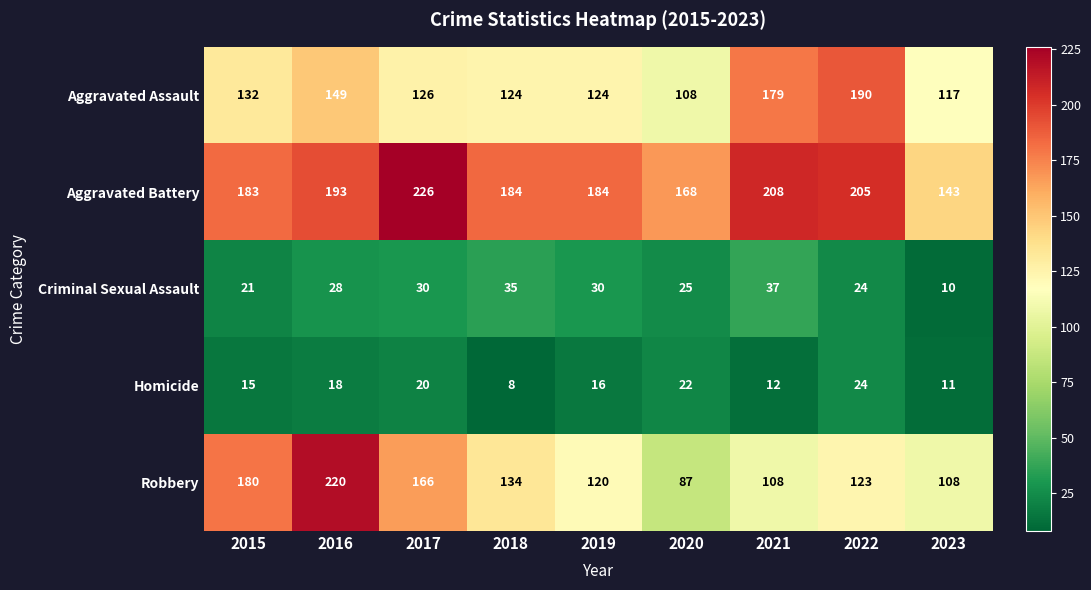

Between 2020 and 2021, which series saw the biggest shift?

Aggravated Assault